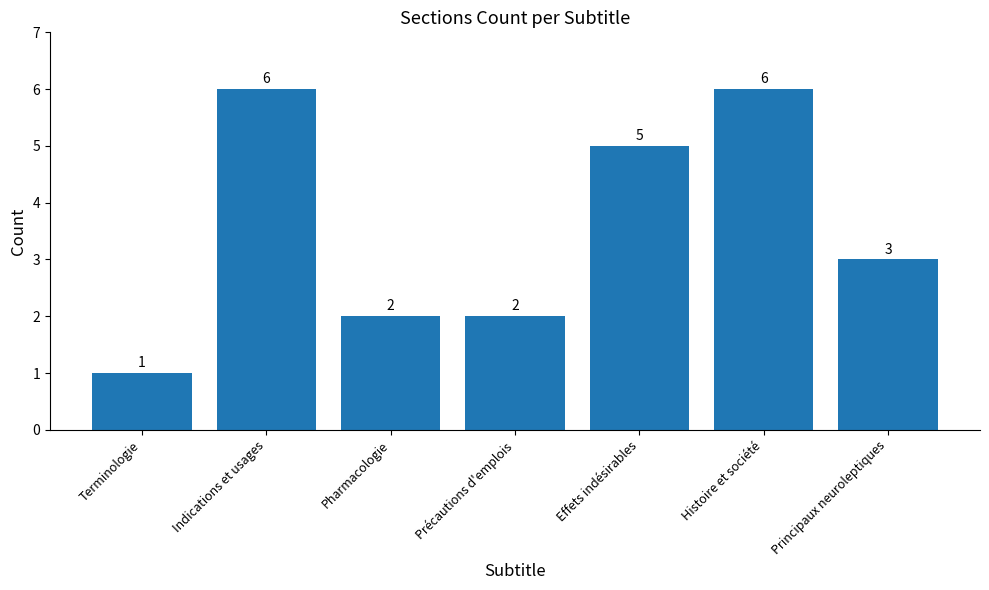

What is the approximate value at Pharmacologie?

2